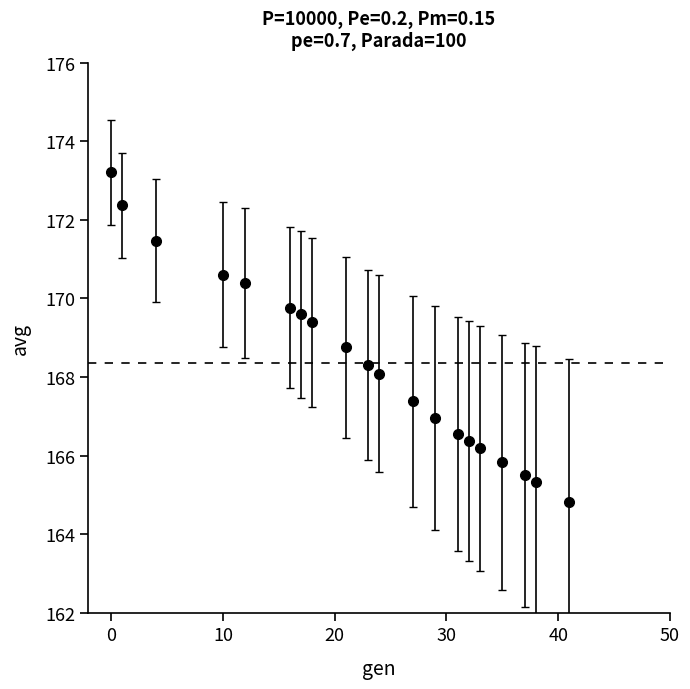

What is the minimum value shown in the chart?

164.8